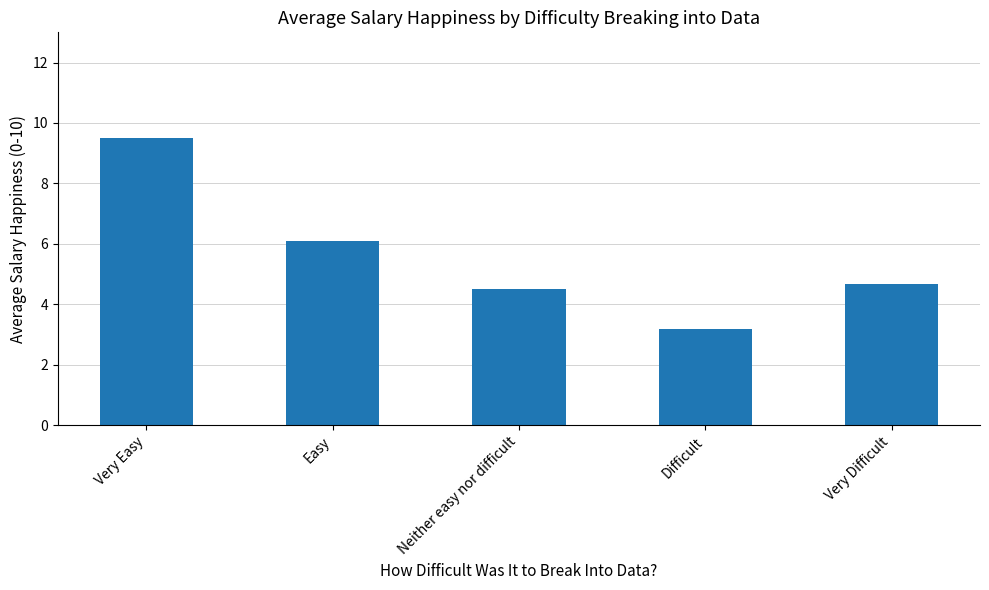

Is it true that the value at Difficult is 3.2?

True